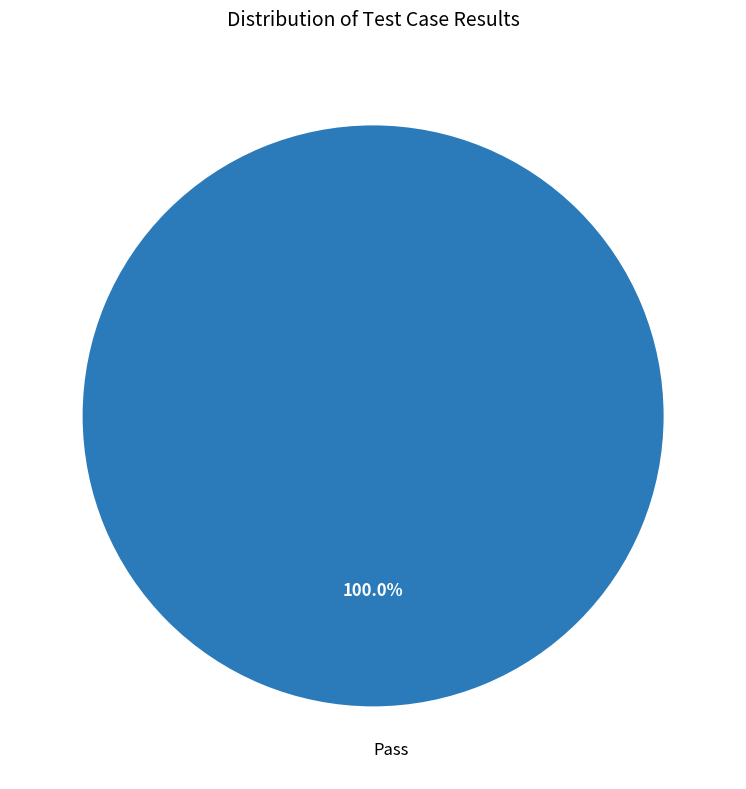

Rank the categories by value from highest to lowest.

Pass